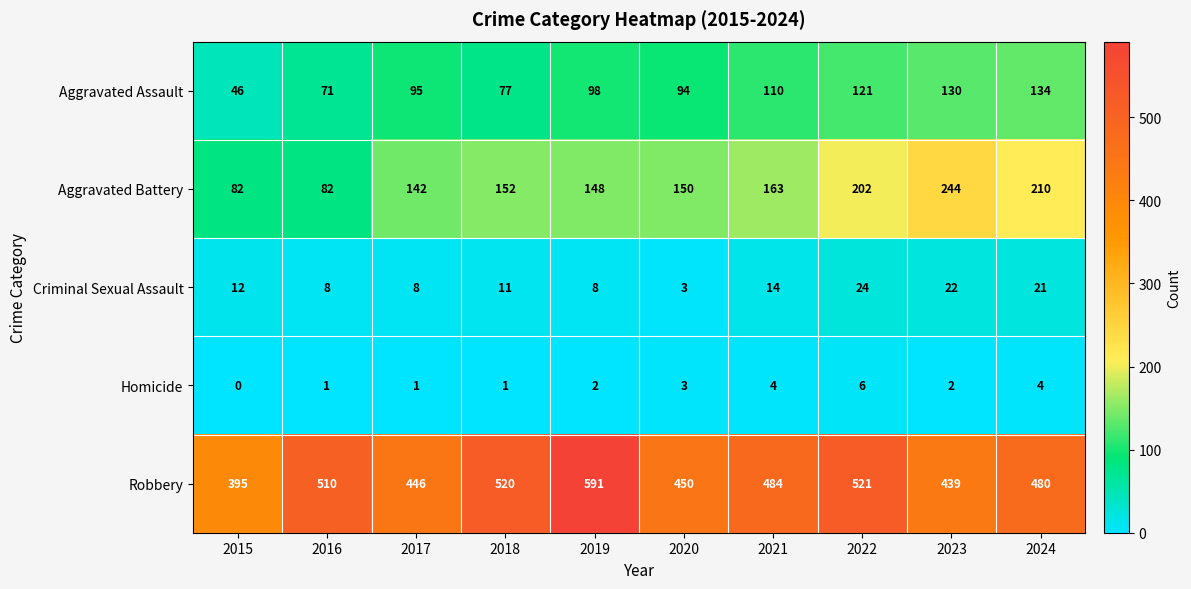

The value of Criminal Sexual Assault at 2021 is 14. True or false?

True